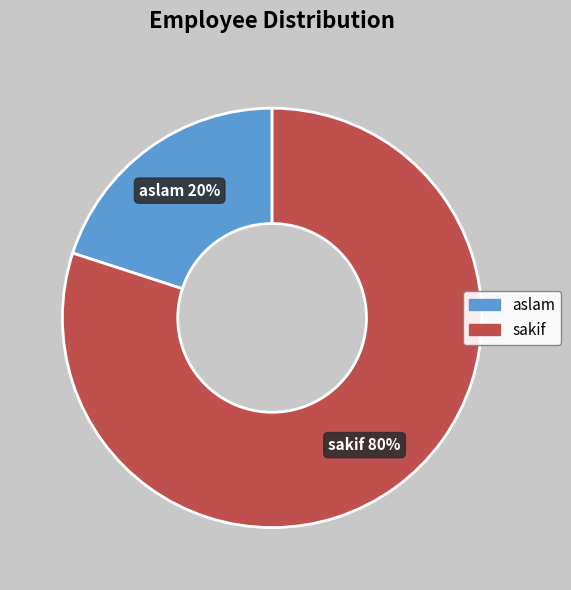

To the nearest percent, what is the difference between the sakif and aslam slice percentages?

60%